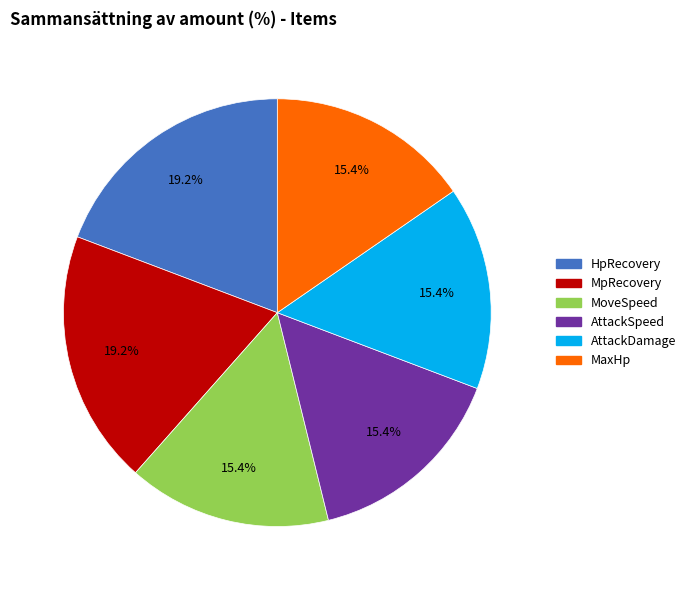

Does any single category account for the majority?

No